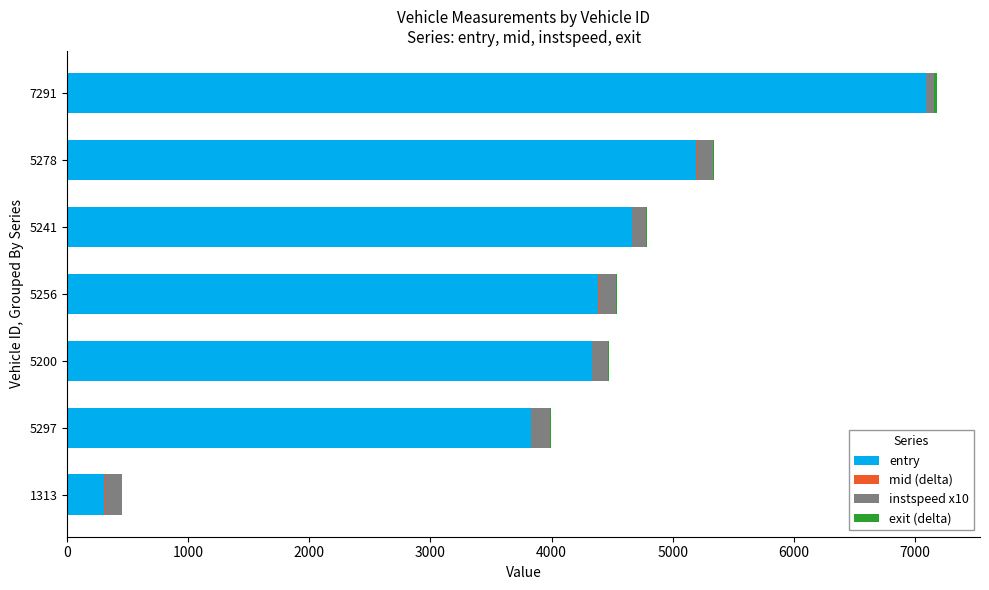

At which category is the sum across all series the highest?

7291